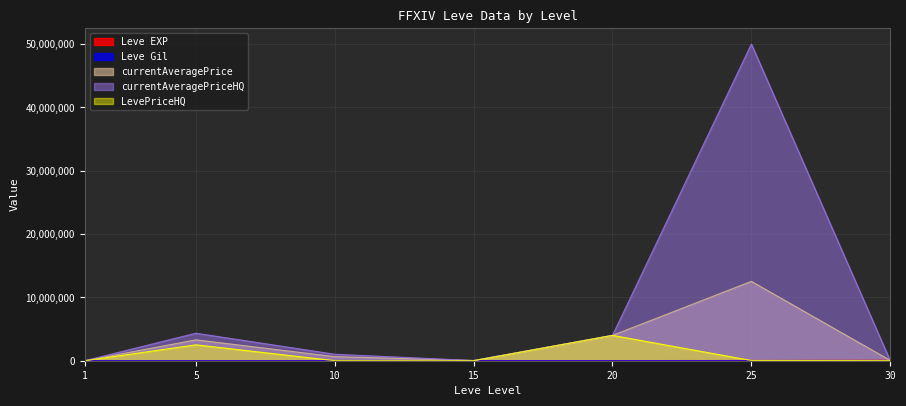

Rank the categories by LevePriceHQ value from highest to lowest.

20, 5, 25, 30, 10, 1, 15